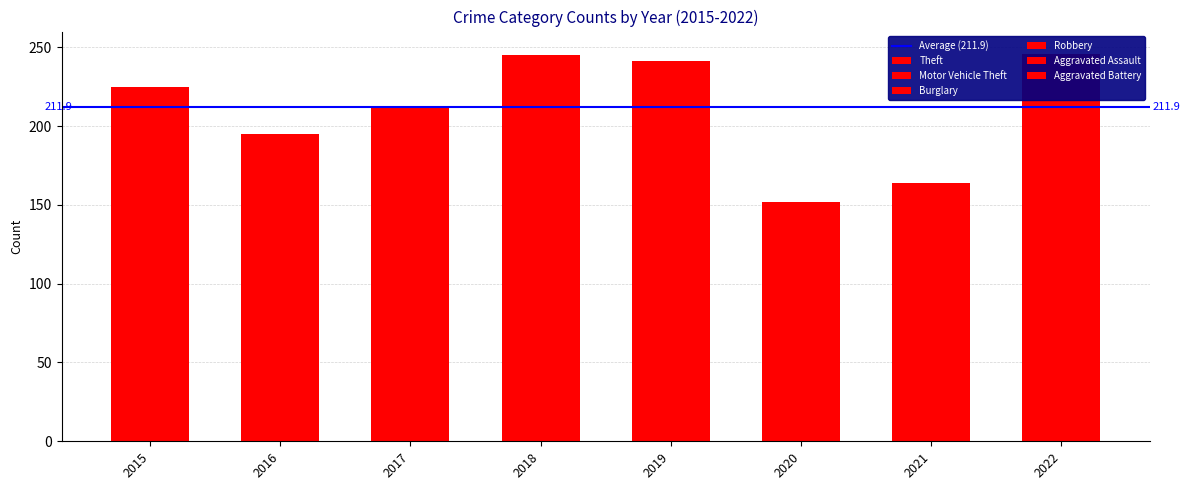

How many values in the Burglary series are below 6?

3